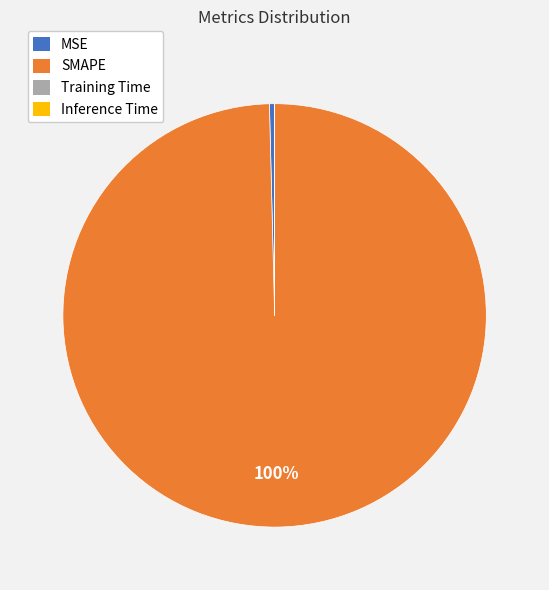

To the nearest percent, what is the average slice percentage?

25%